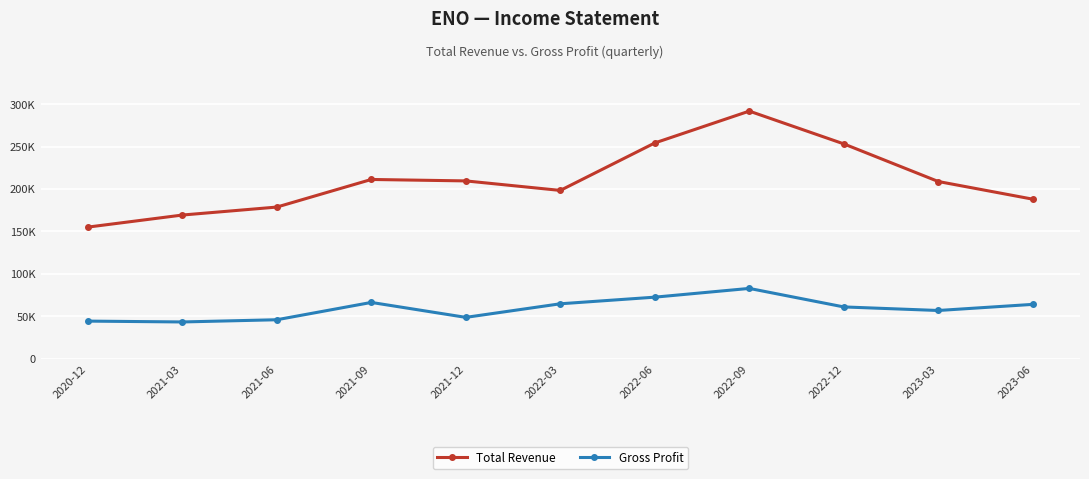

What is the average value of the Total Revenue series?

210718